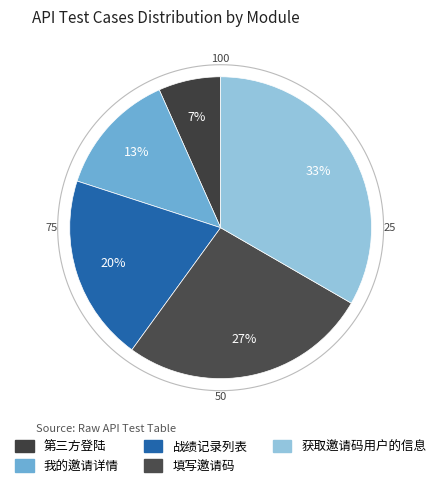

Count the number of slices in the pie.

5